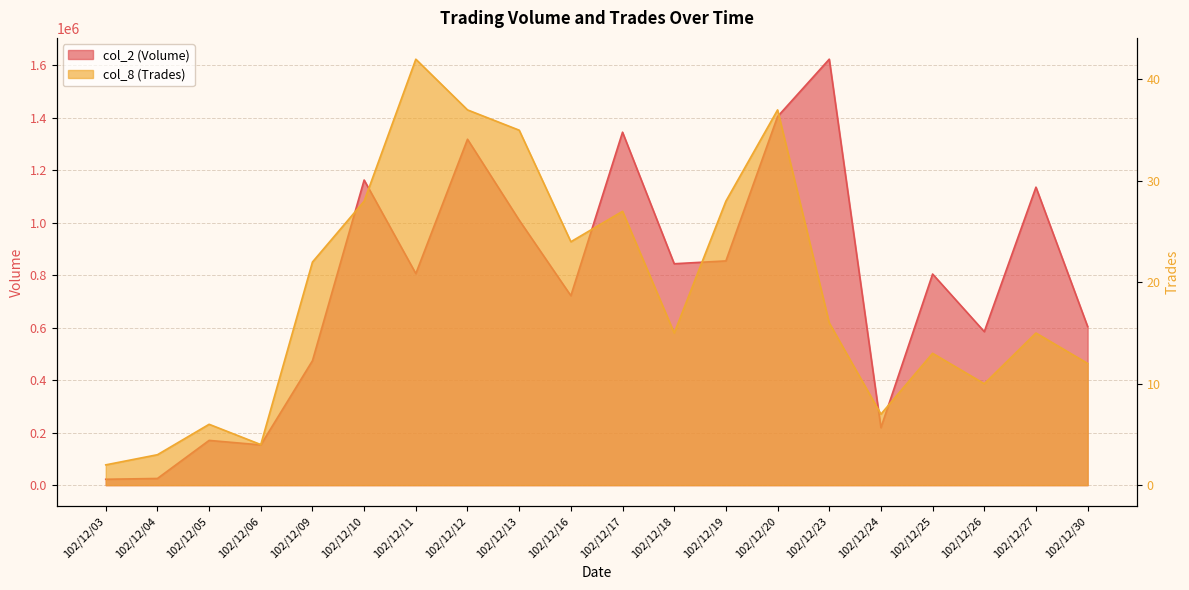

Which label corresponds to the largest value in the chart?

102/12/23